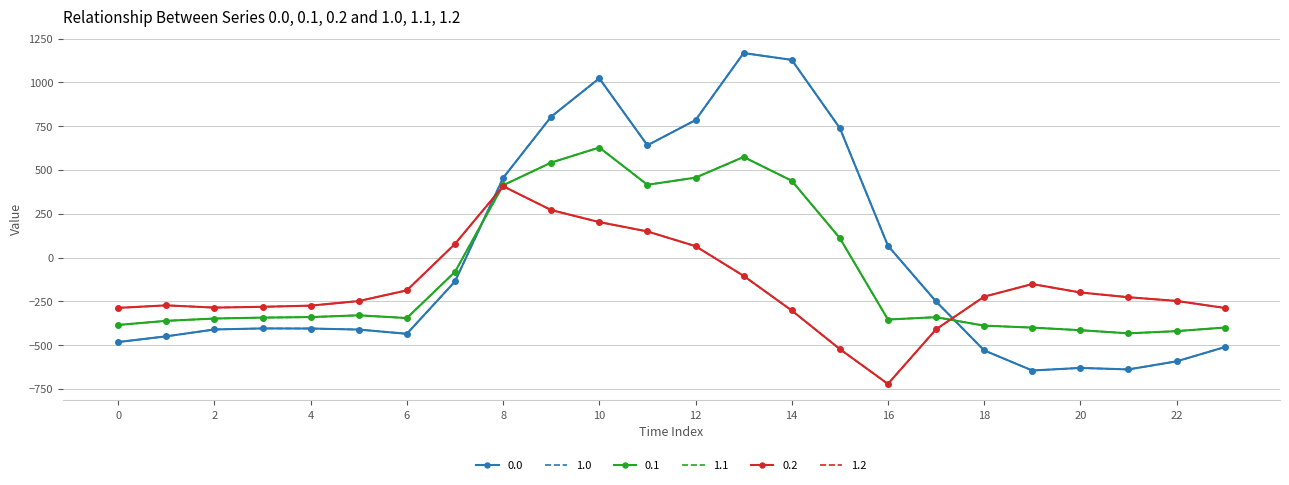

At which label does 0.0 reach its peak?

13